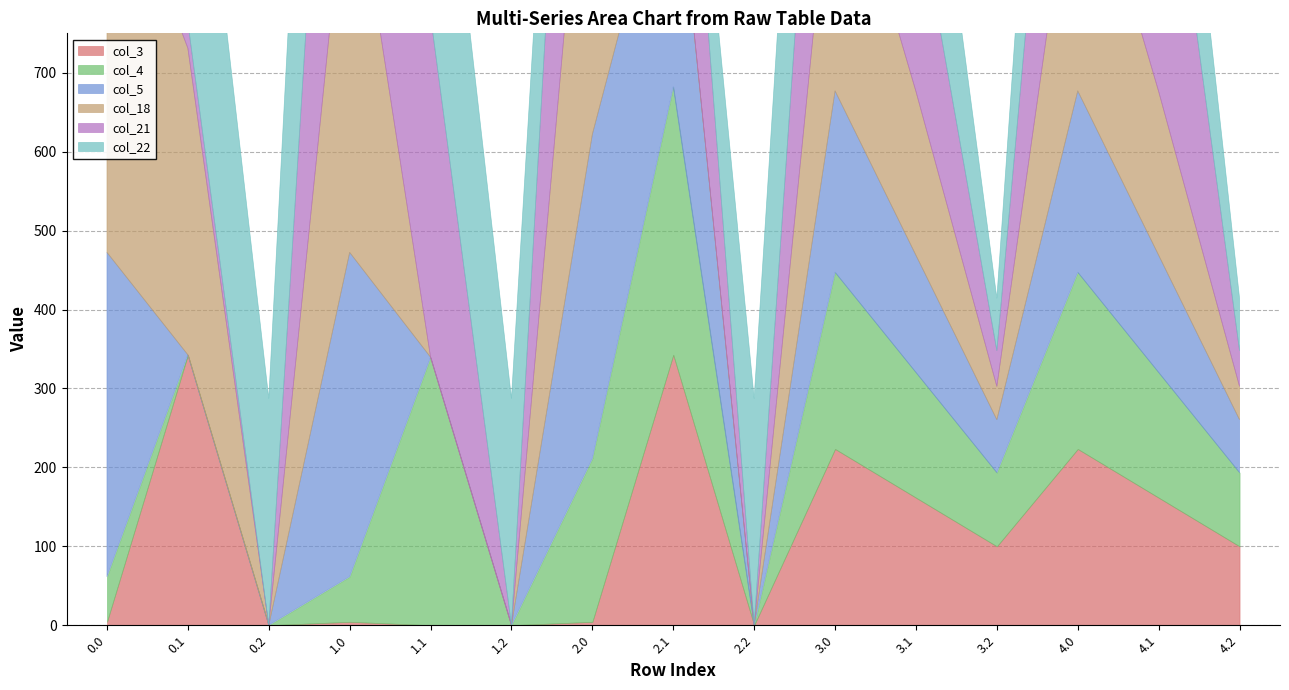

Where is col_21 nearest to the value 319?

2.1